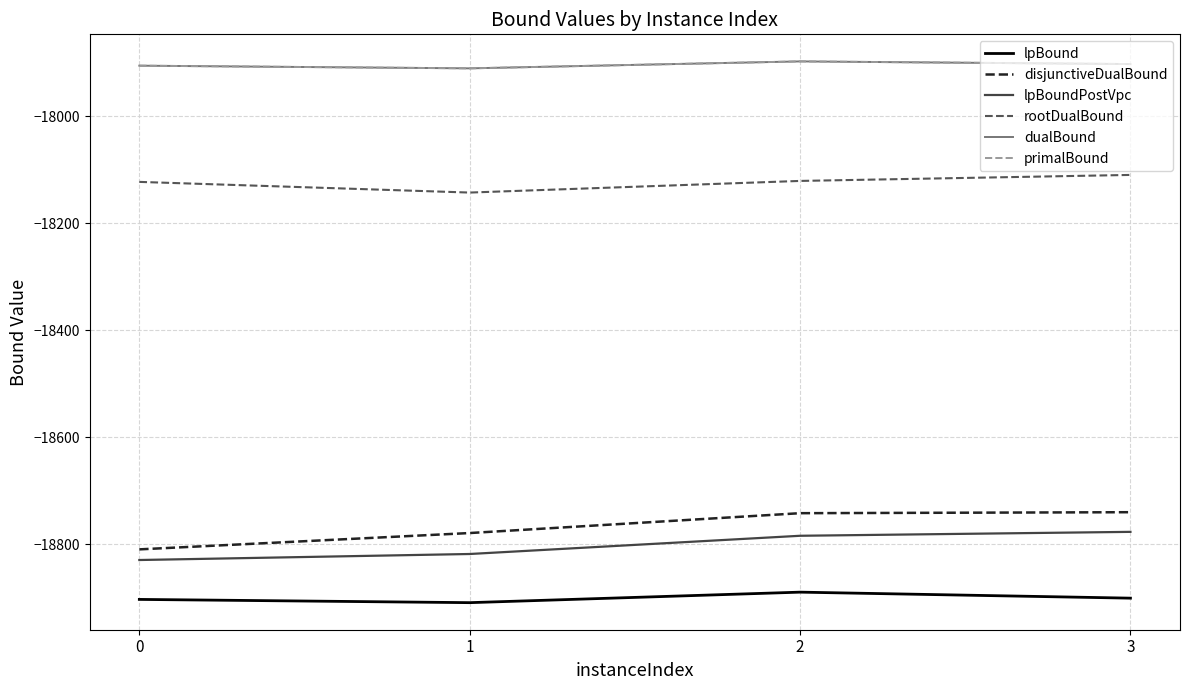

Which category has the lowest value across all series?

1